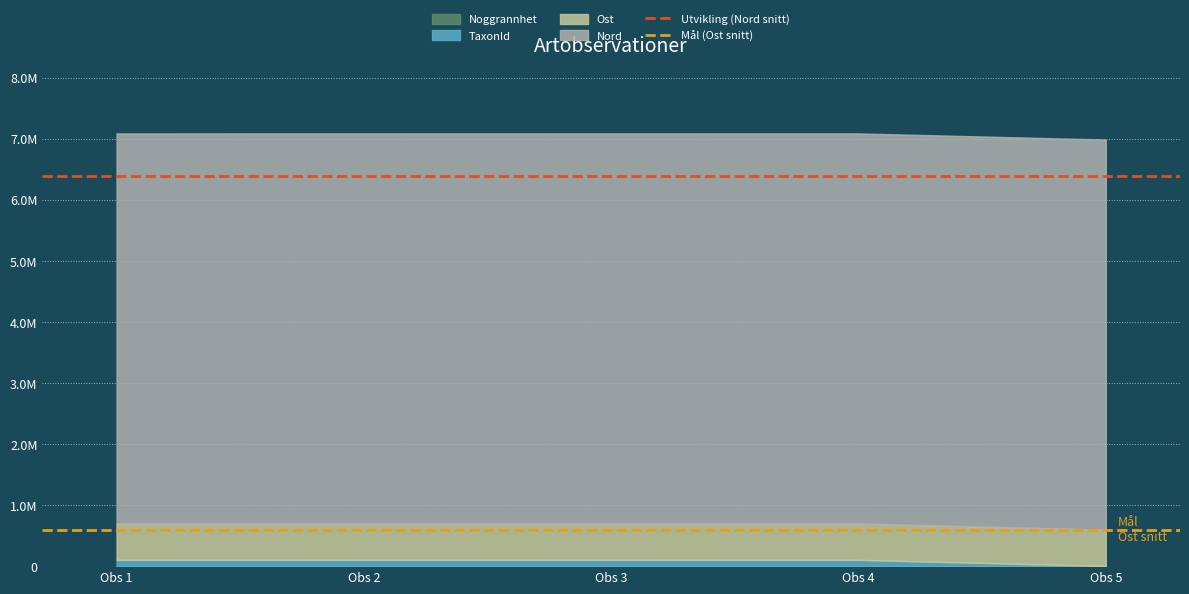

What is the spread (max minus min) of values at Obs 1?

5794454.8